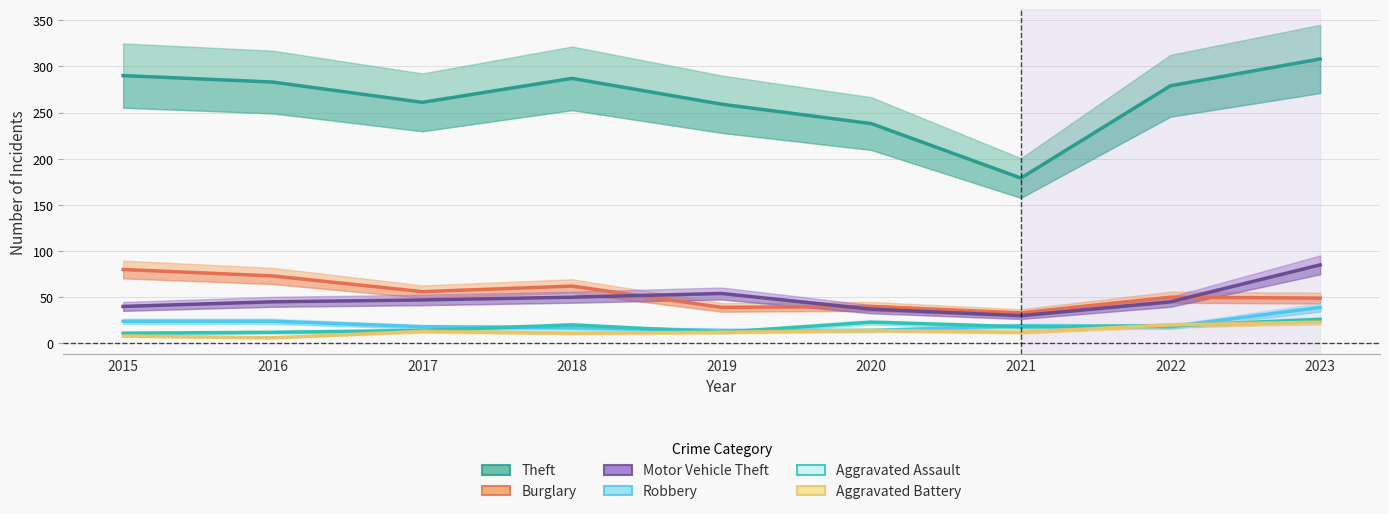

What is the value of the Aggravated Assault point at the 3rd from the left?

14